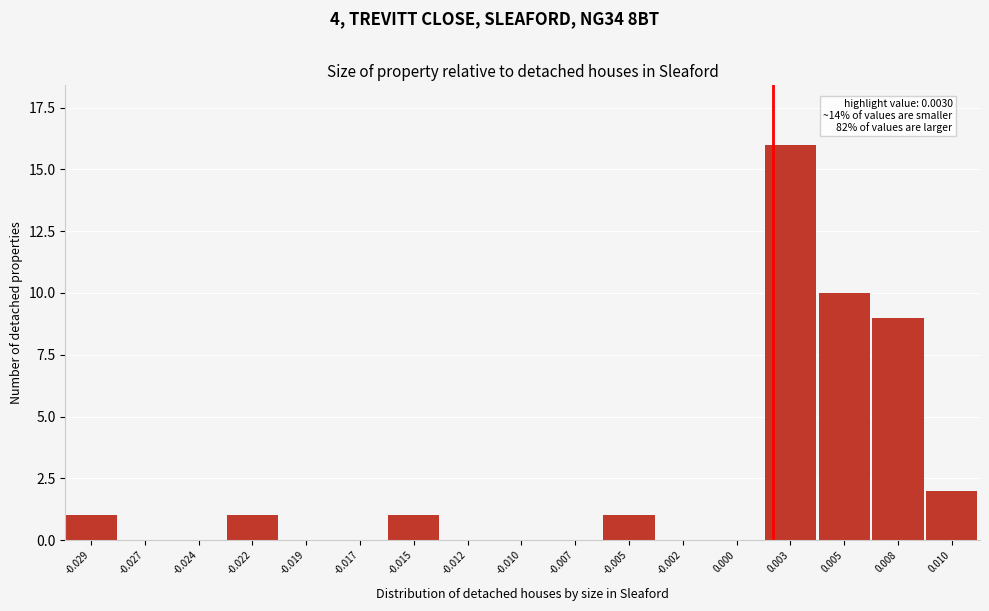

Reading left to right, transcribe all the data shown in this chart.

-0.029=1	-0.027=0	-0.024=0	-0.022=1	-0.019=0	-0.017=0	-0.015=1	-0.012=0	-0.010=0	-0.007=0	-0.005=1	-0.002=0	0.000=0	0.003=16	0.005=10	0.008=9	0.010=2